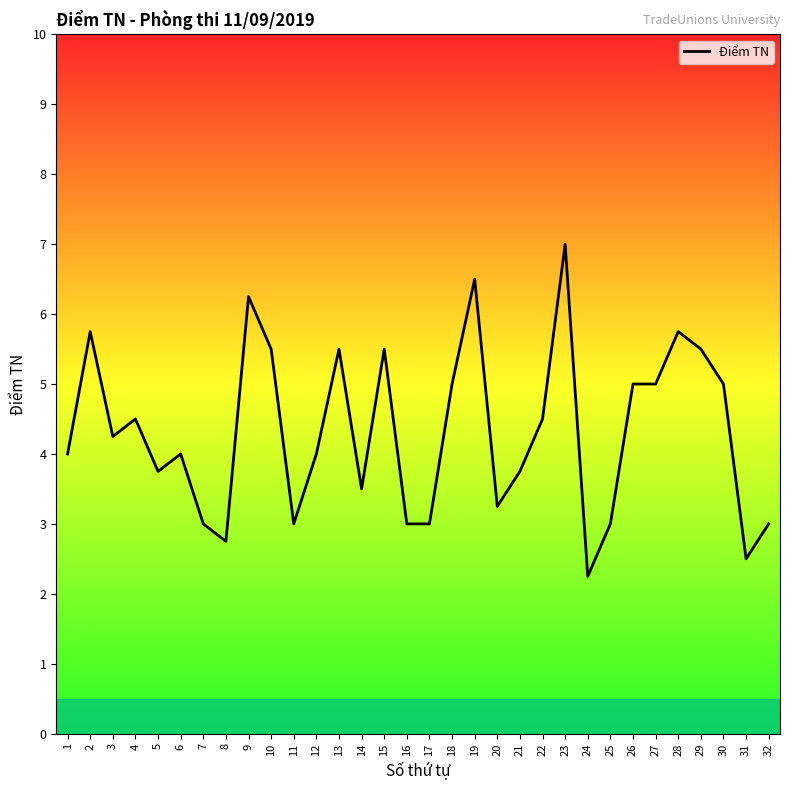

The chart shows a value of 4.2 at 25. True or false?

False